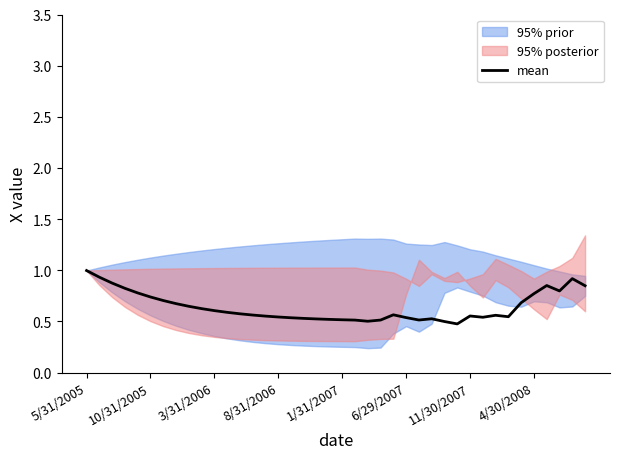

Reading left to right, list all the values displayed in this chart.

1.0	0.9	0.9	0.8	0.8	0.7	0.7	0.7	0.6	0.6	0.6	0.6	0.6	0.6	0.6	0.5	0.5	0.5	0.5	0.5	0.5	0.5	0.5	0.5	0.6	0.5	0.5	0.5	0.5	0.5	0.6	0.5	0.6	0.5	0.7	0.8	0.9	0.8	0.9	0.8